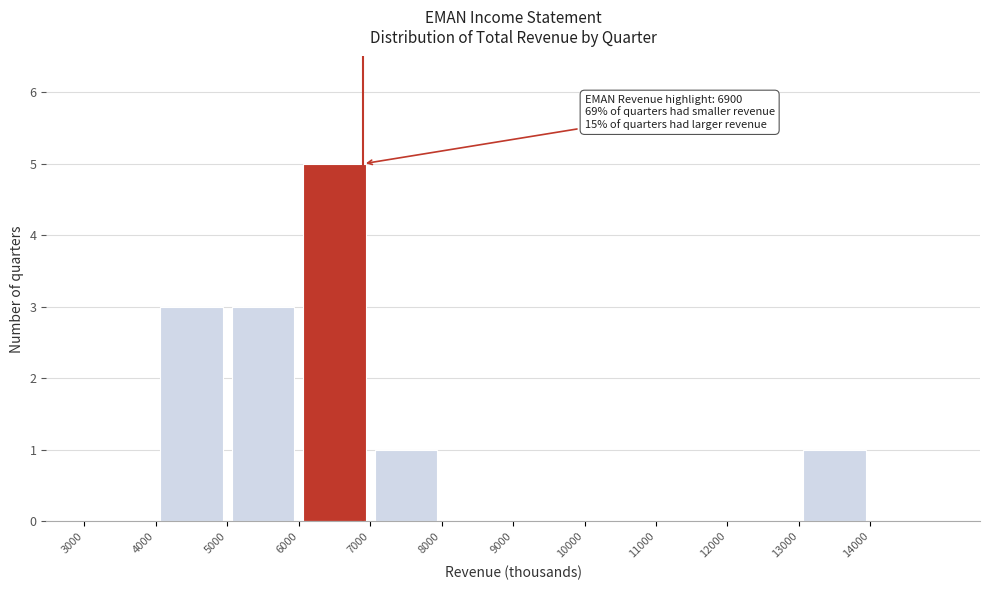

Over which range of the x-axis is the bar tallest?

6000 to 7000